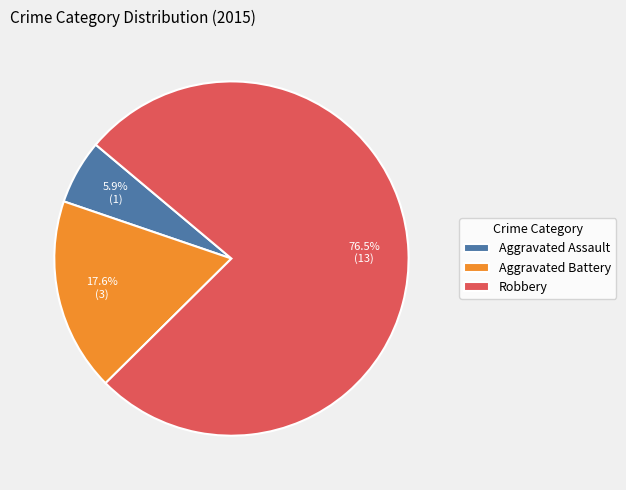

What is the smallest slice in the pie chart?

Aggravated Assault